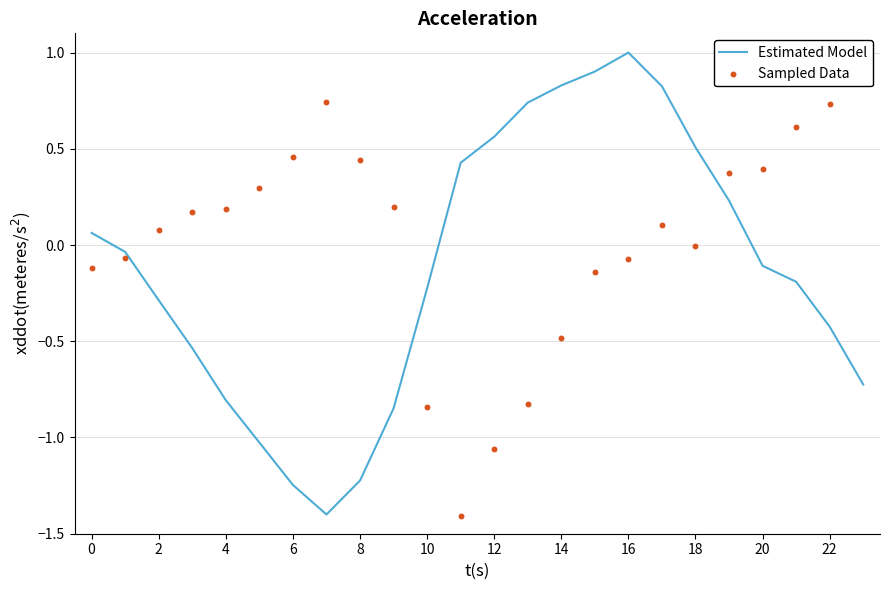

Which series has the largest total across all categories?

Sampled Data